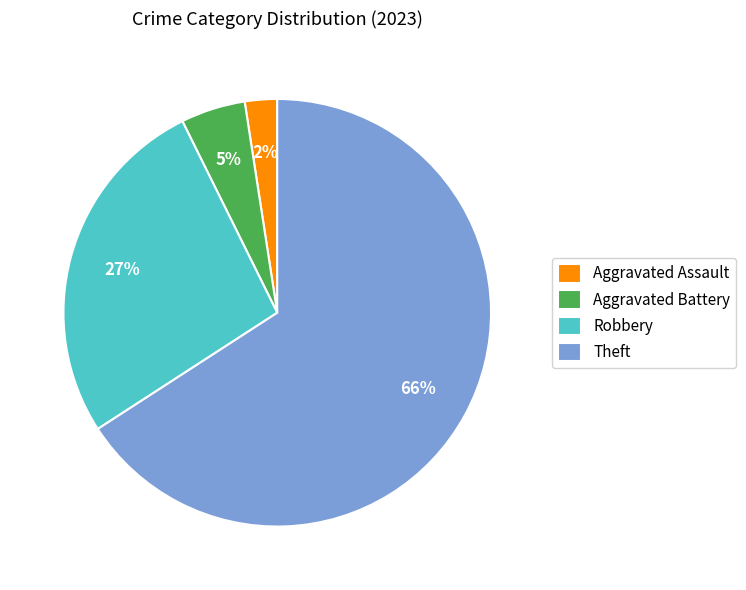

Is it true that Robbery is 27% of the pie?

True